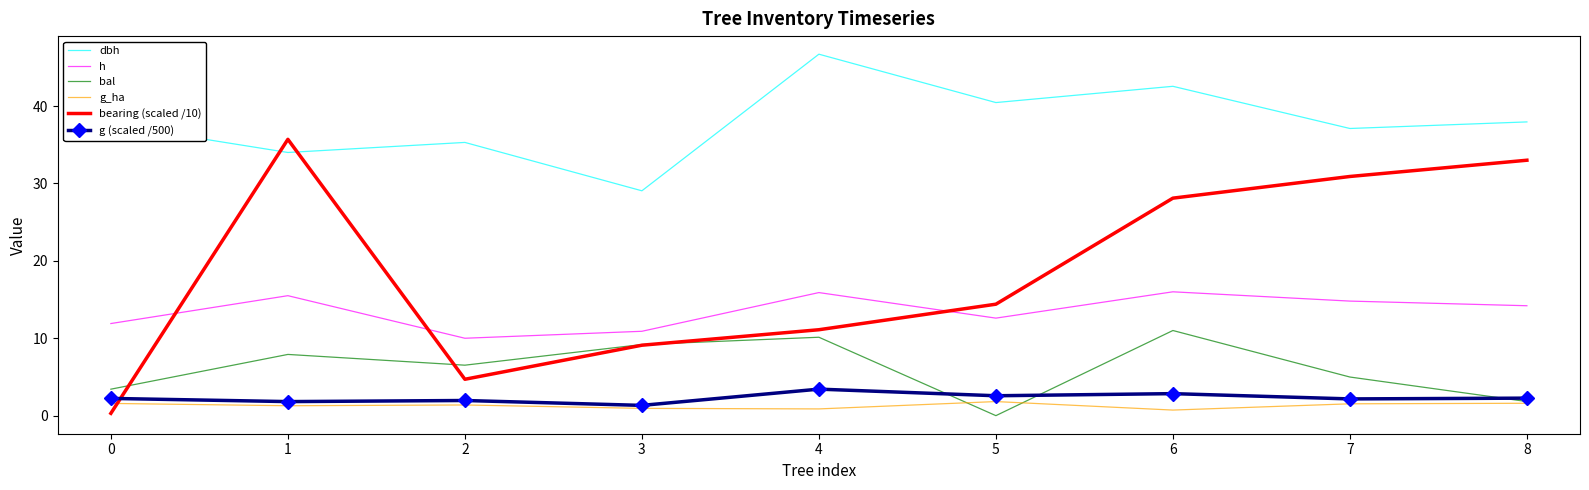

True or false: g_ha and dbh cross at least once.

False